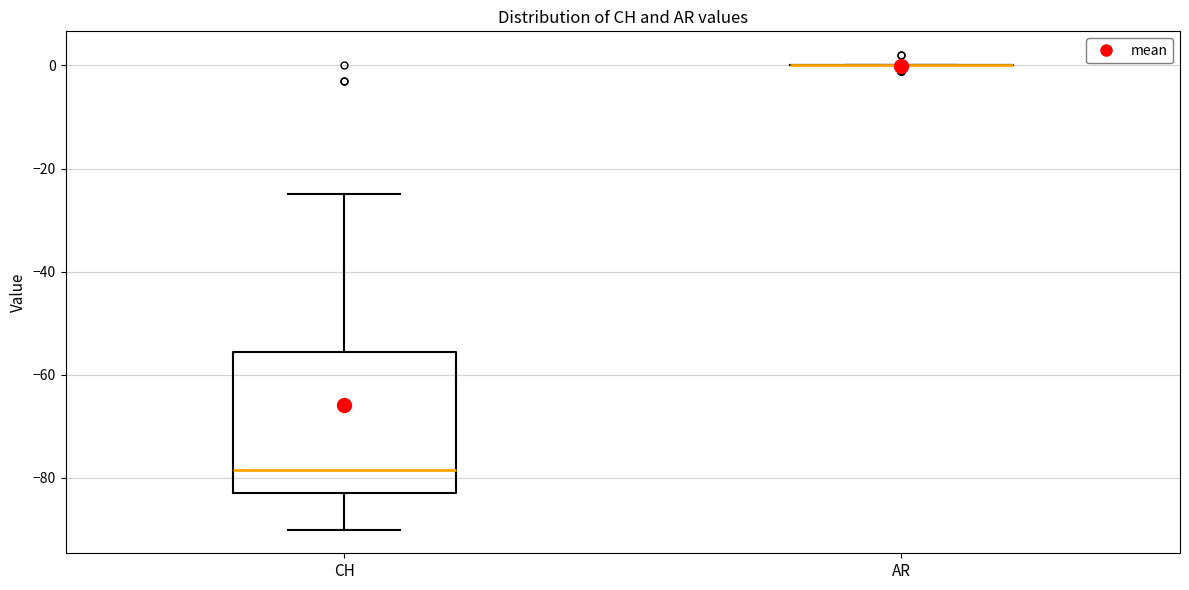

Reading left to right, read every box against the y-axis: the position of its median line, the range the box covers, and the ends of its whiskers. The values are not printed on the chart, so give them approximately, as read against the axis.

CH: median -78, box -82 to -56, whiskers -90 to -24
AR: box collapsed to a line at 0, whiskers 0 to 0